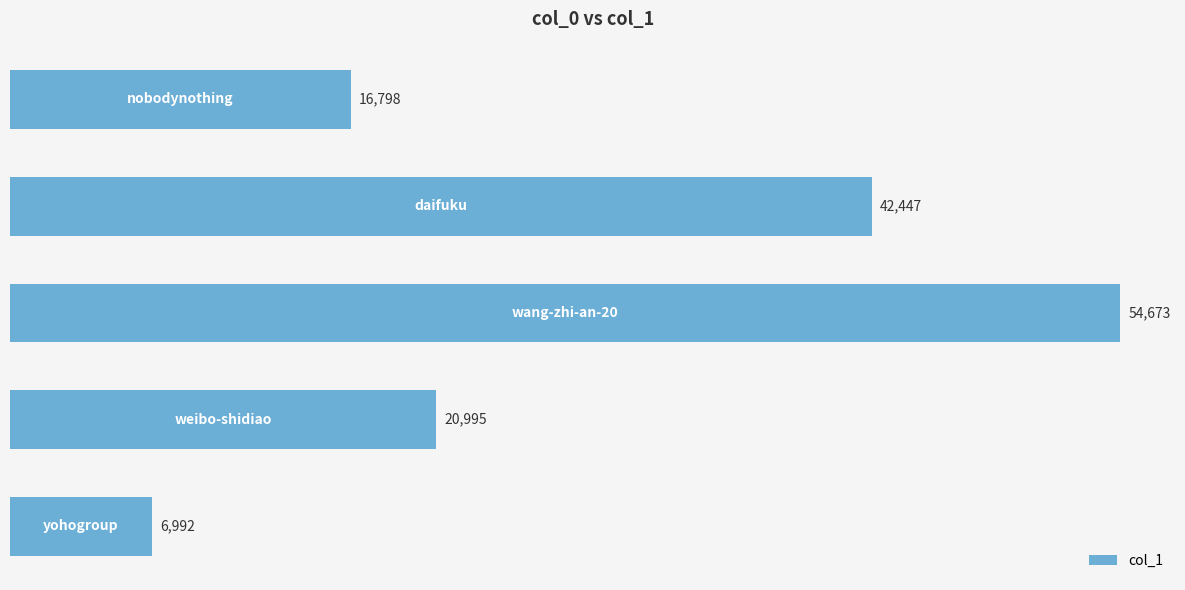

What is the average value?

28381